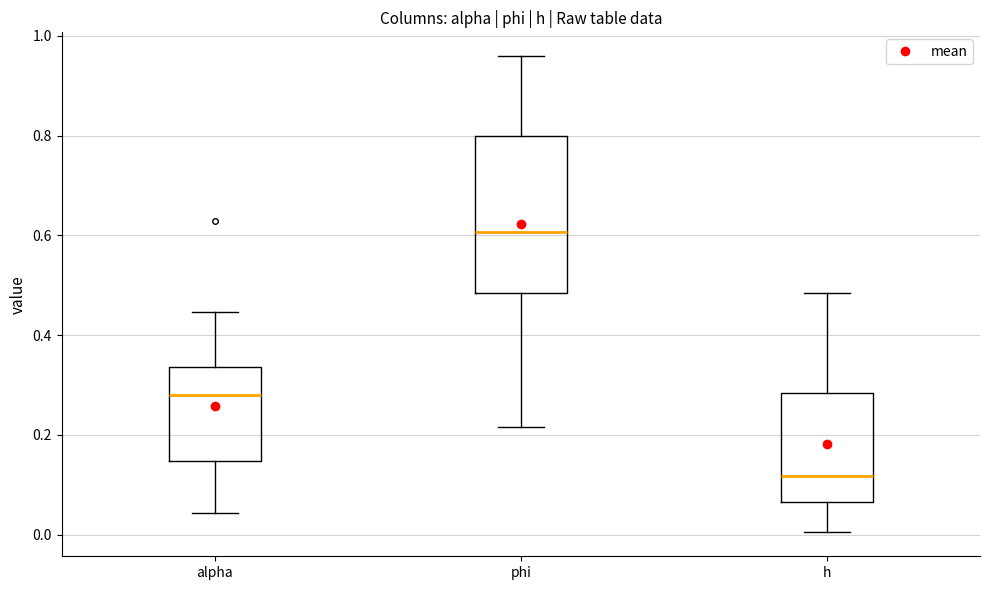

Which box's median line is the highest?

phi